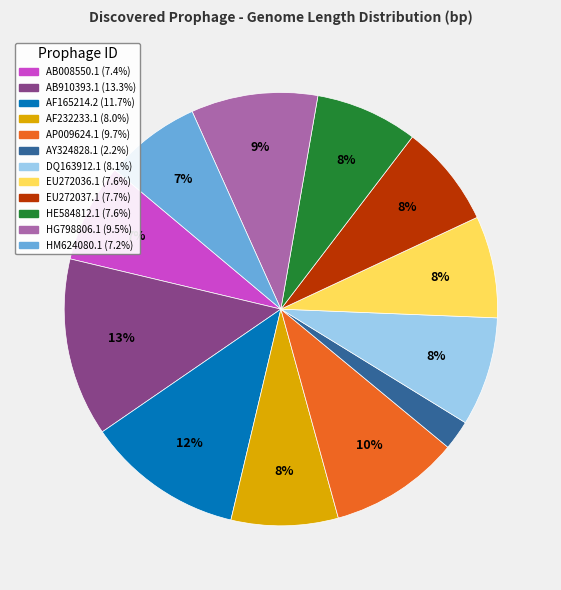

Between HG798806.1 and EU272036.1, which is larger?

HG798806.1